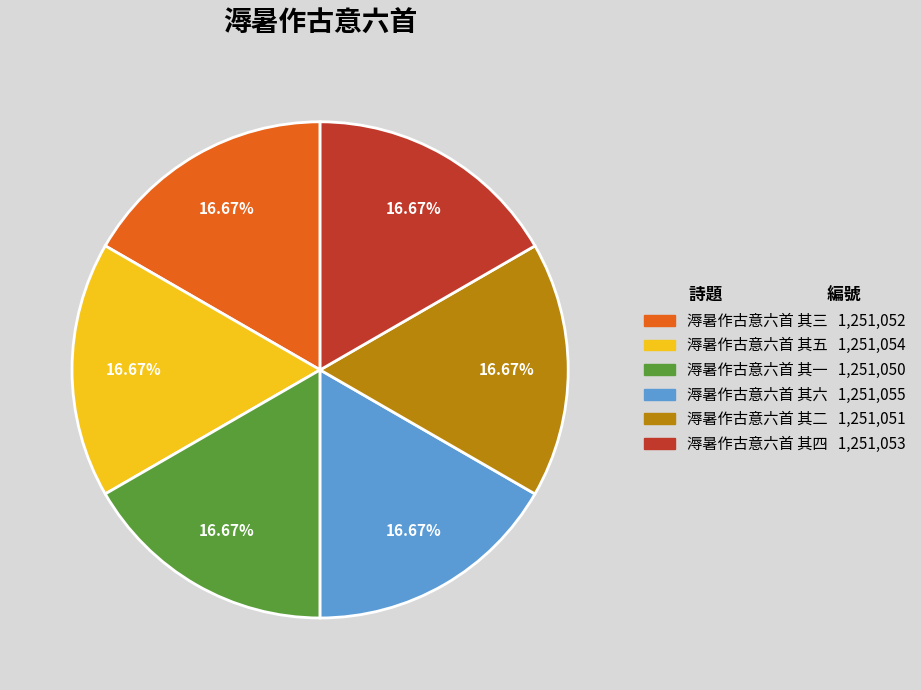

What percentage is the 溽暑作古意六首 其一 slice, to the nearest percent?

17%